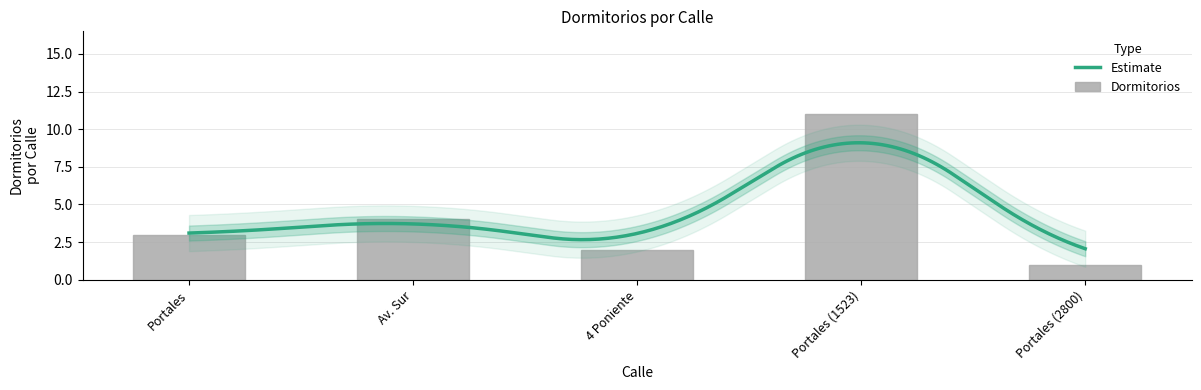

How many values are below 3?

2